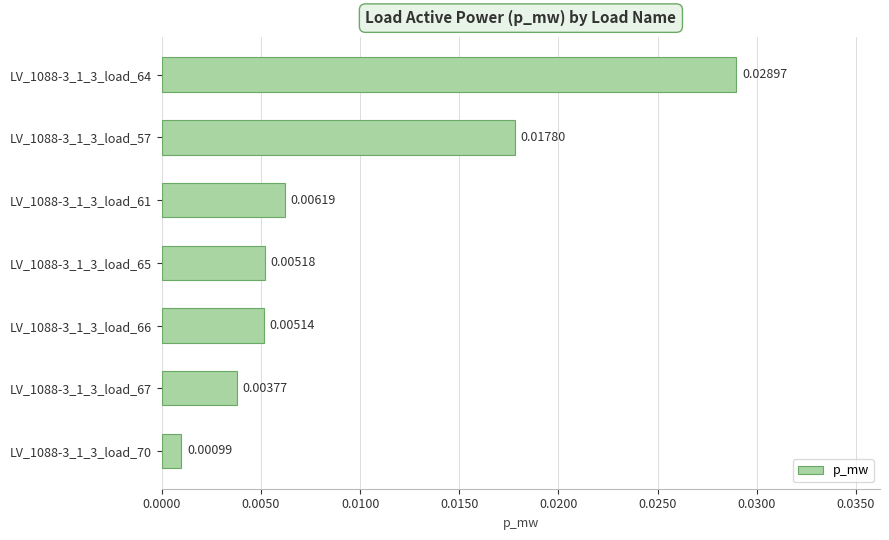

Which category has the highest value across all series?

LV_1088-3_1_3_load_64